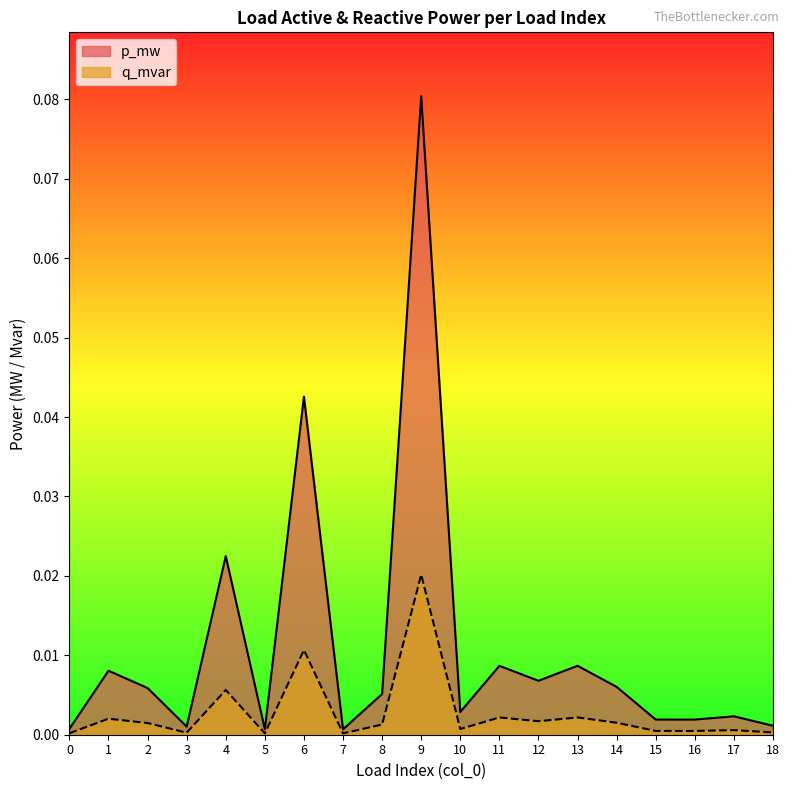

List the series in order of their peak value, lowest first.

q_mvar, p_mw